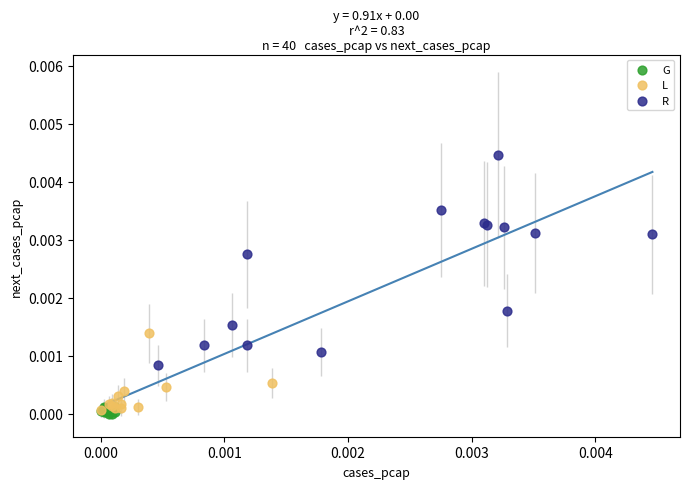

Which series contains the highest Y value?

R